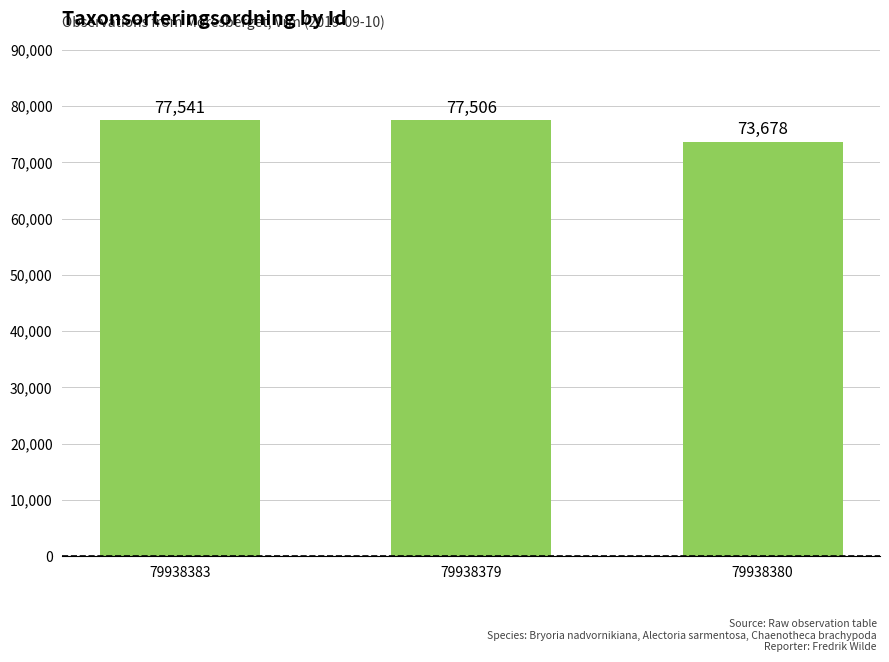

The chart shows a value of 77541 at 79938383. True or false?

True